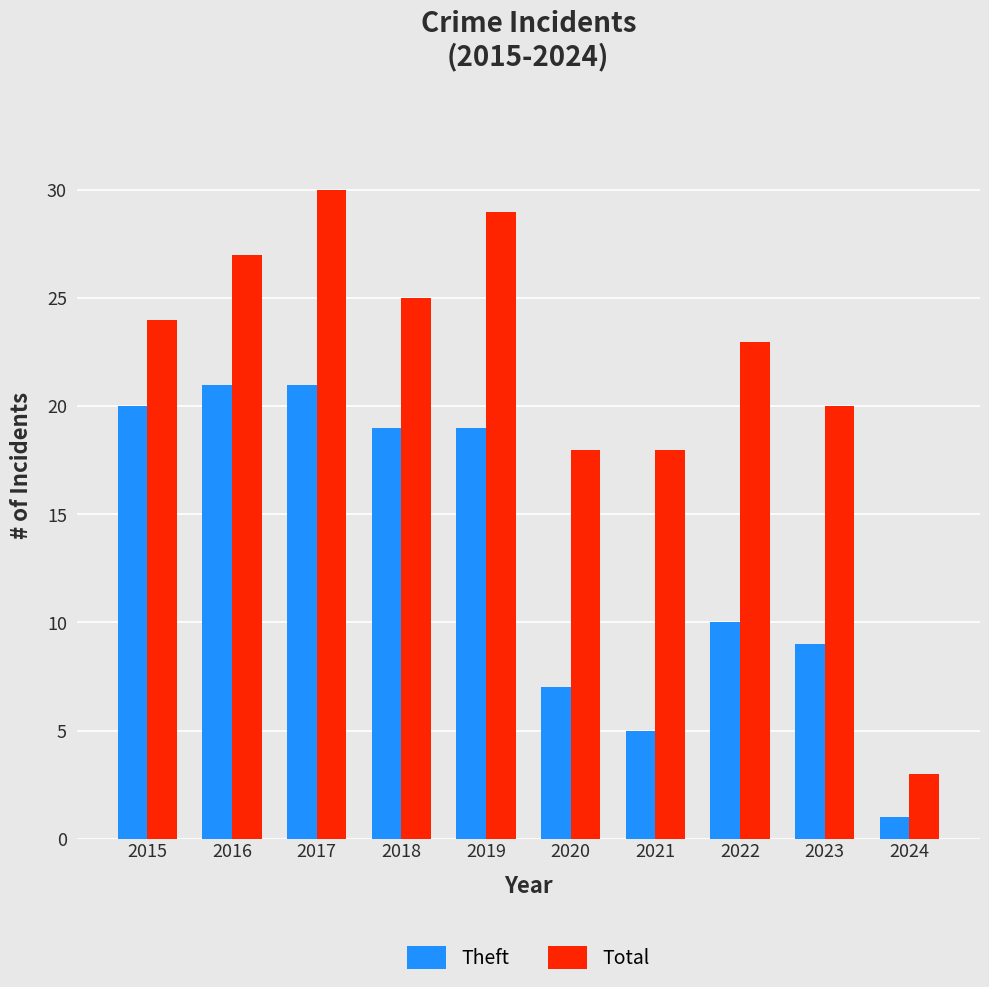

Count the number of data series in this chart.

2